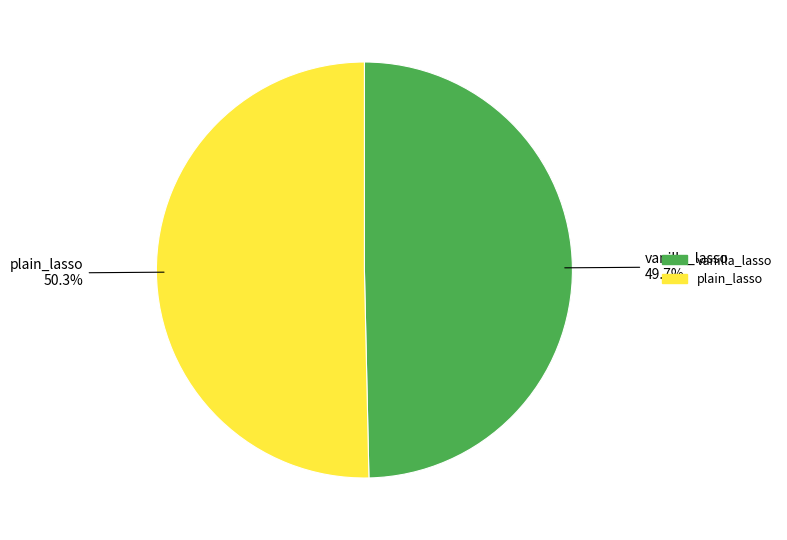

Which category accounts for the majority?

plain_lasso